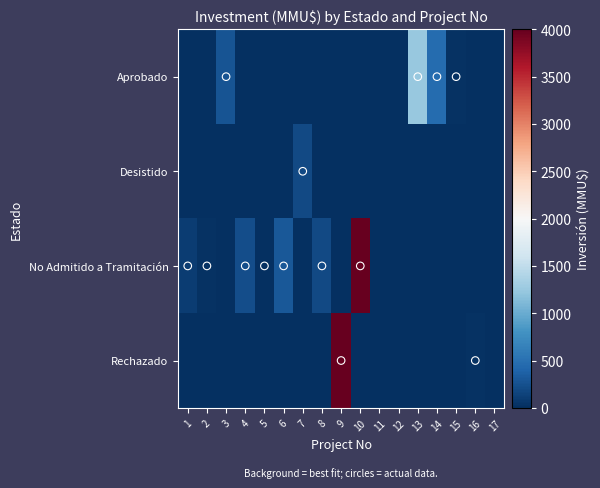

Reading left to right, transcribe all the data shown in this chart.

Aprobado: 1=0	2=0	3=270	4=0	5=0	6=0	7=0	8=0	9=0	10=0	11=0	12=0	13=1240	14=460	15=30	16=0	17=0
Desistido: 1=0	2=0	3=0	4=0	5=0	6=0	7=200	8=0	9=0	10=0	11=0	12=0	13=0	14=0	15=0	16=0	17=0
No Admitido a Tramitación: 1=100	2=22	3=0	4=234	5=10	6=300	7=0	8=200	9=0	10=4000	11=0	12=0	13=0	14=0	15=0	16=0	17=0
Rechazado: 1=0	2=0	3=0	4=0	5=0	6=0	7=0	8=0	9=4000	10=0	11=0	12=0	13=0	14=0	15=0	16=30	17=0